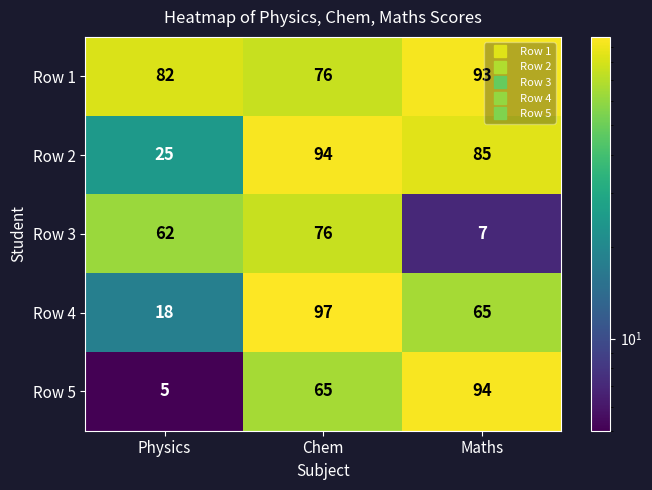

Rank the series by their average value, from lowest to highest.

Row 3, Row 5, Row 4, Row 2, Row 1